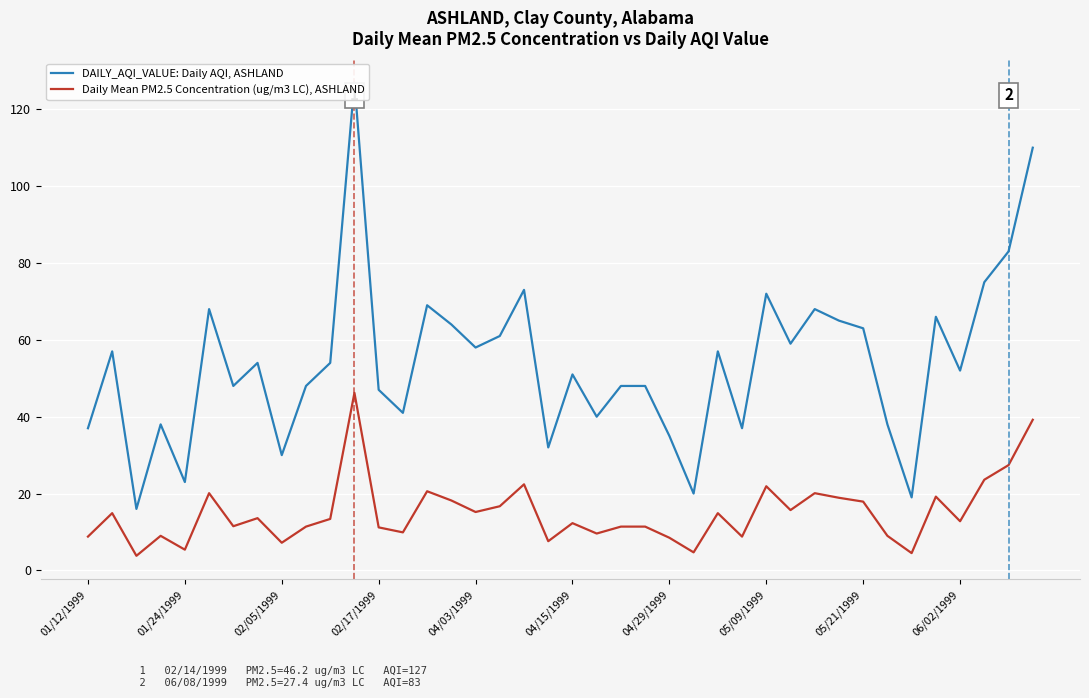

What is the total value across all series at 29?

74.7